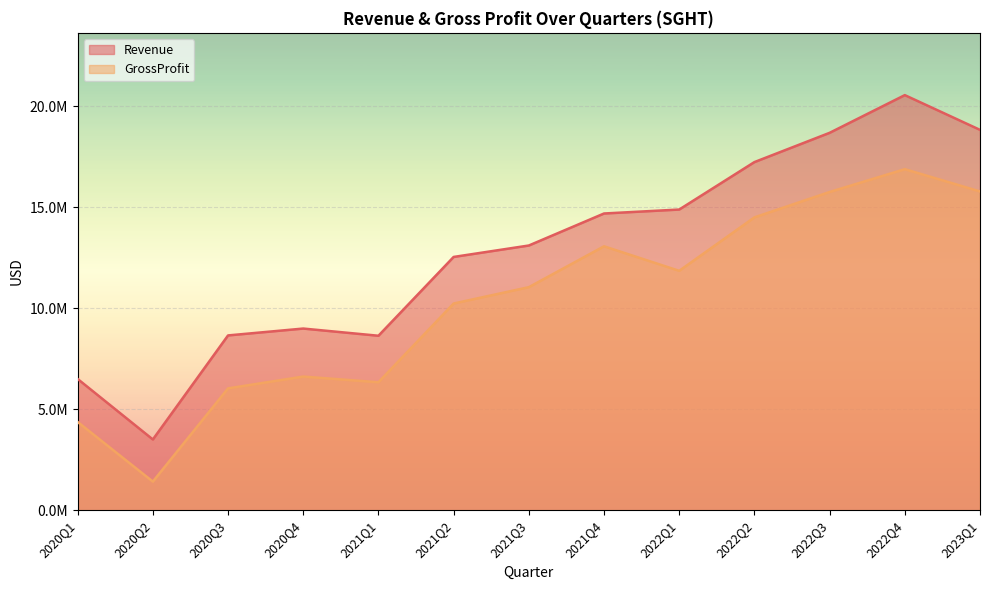

What is the lowest value of the Revenue series?

3502000